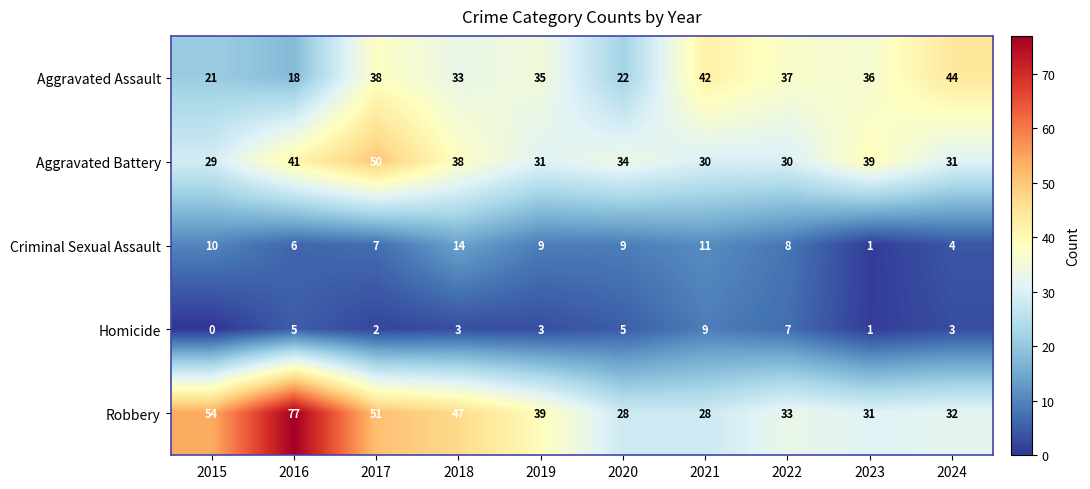

At which category is the sum across all series the highest?

2017